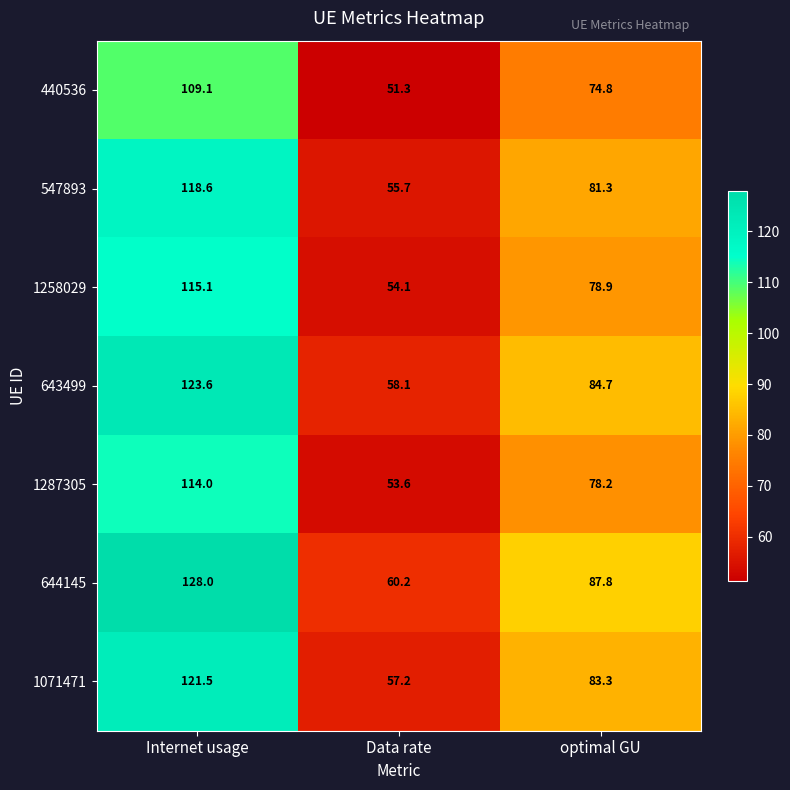

How many categories are shown in the chart?

3